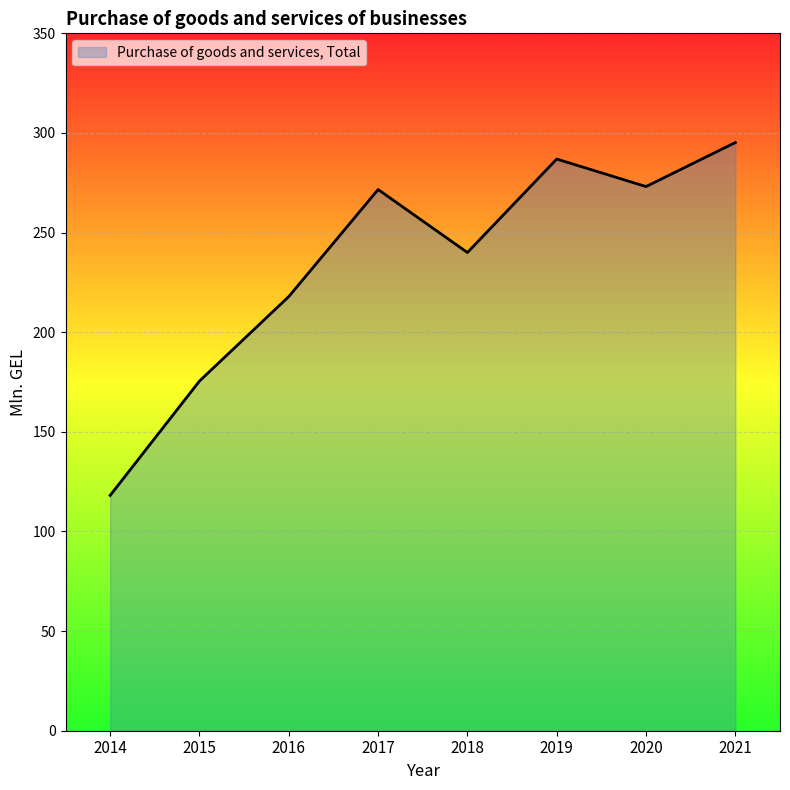

Read the value at 2019.

286.9